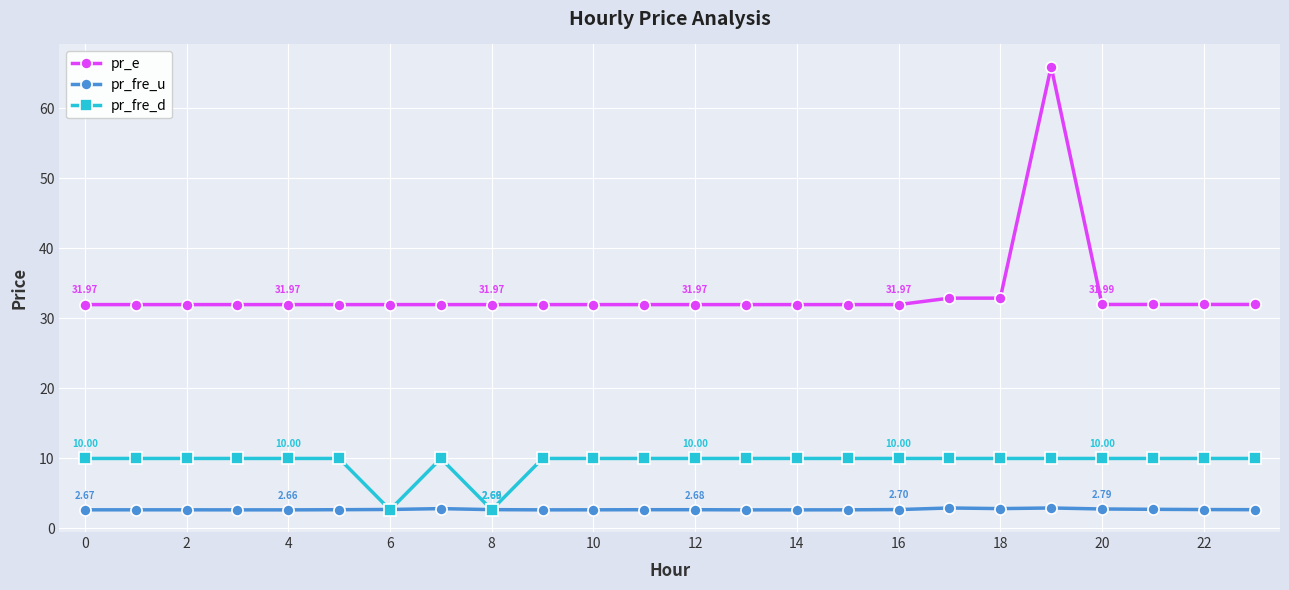

Which series has the widest spread of values?

pr_e